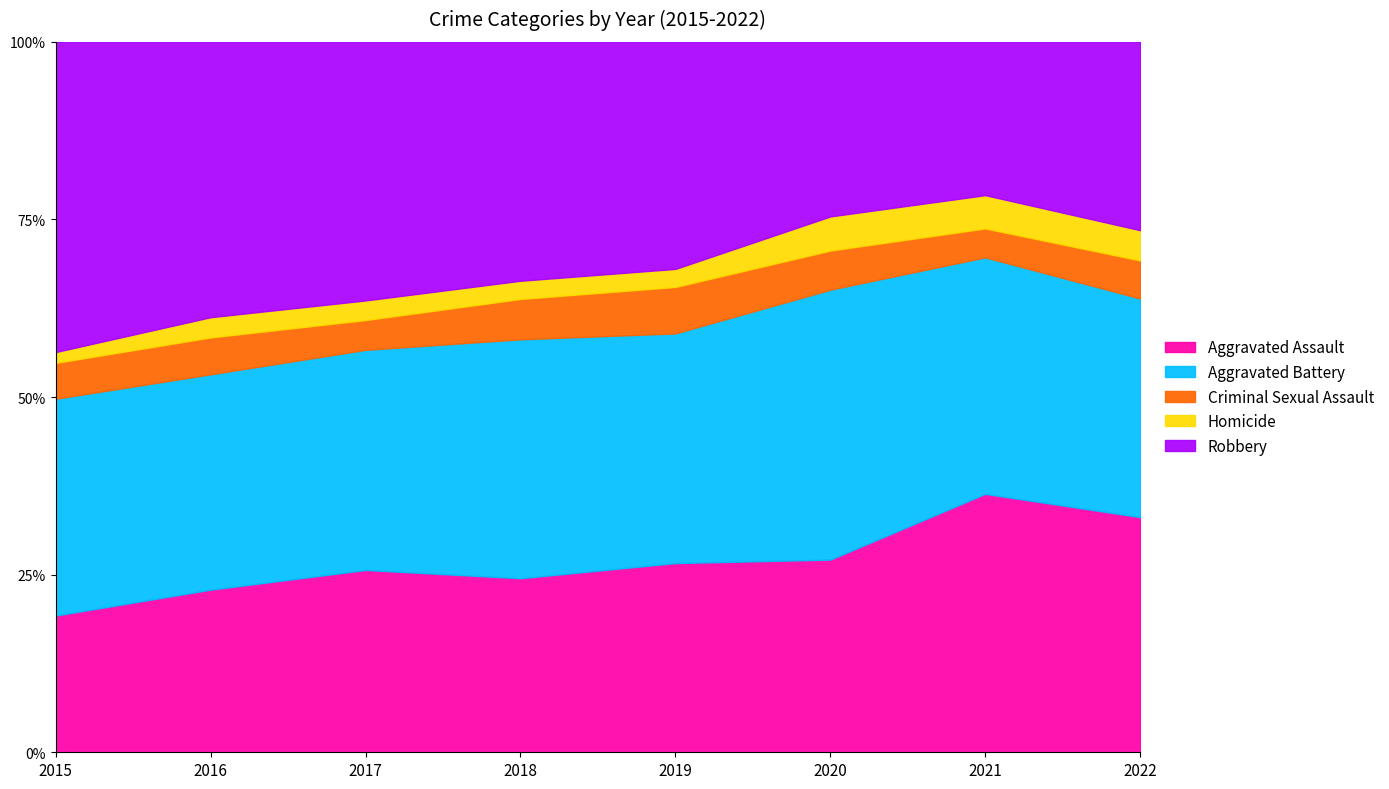

Which category has the highest value in the Aggravated Assault series?

2021